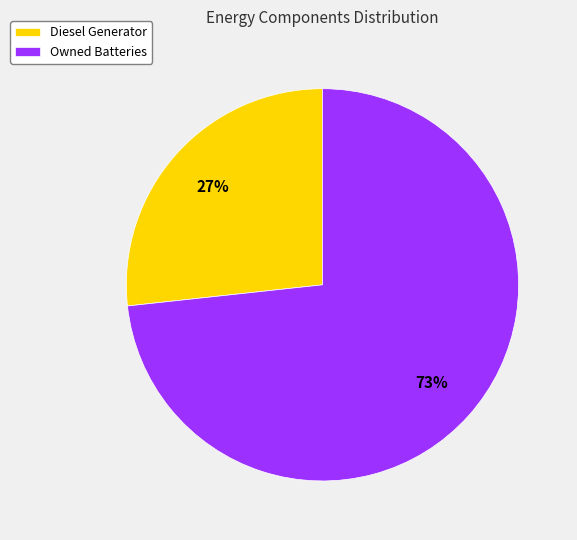

What is the largest slice in the pie chart?

Owned Batteries